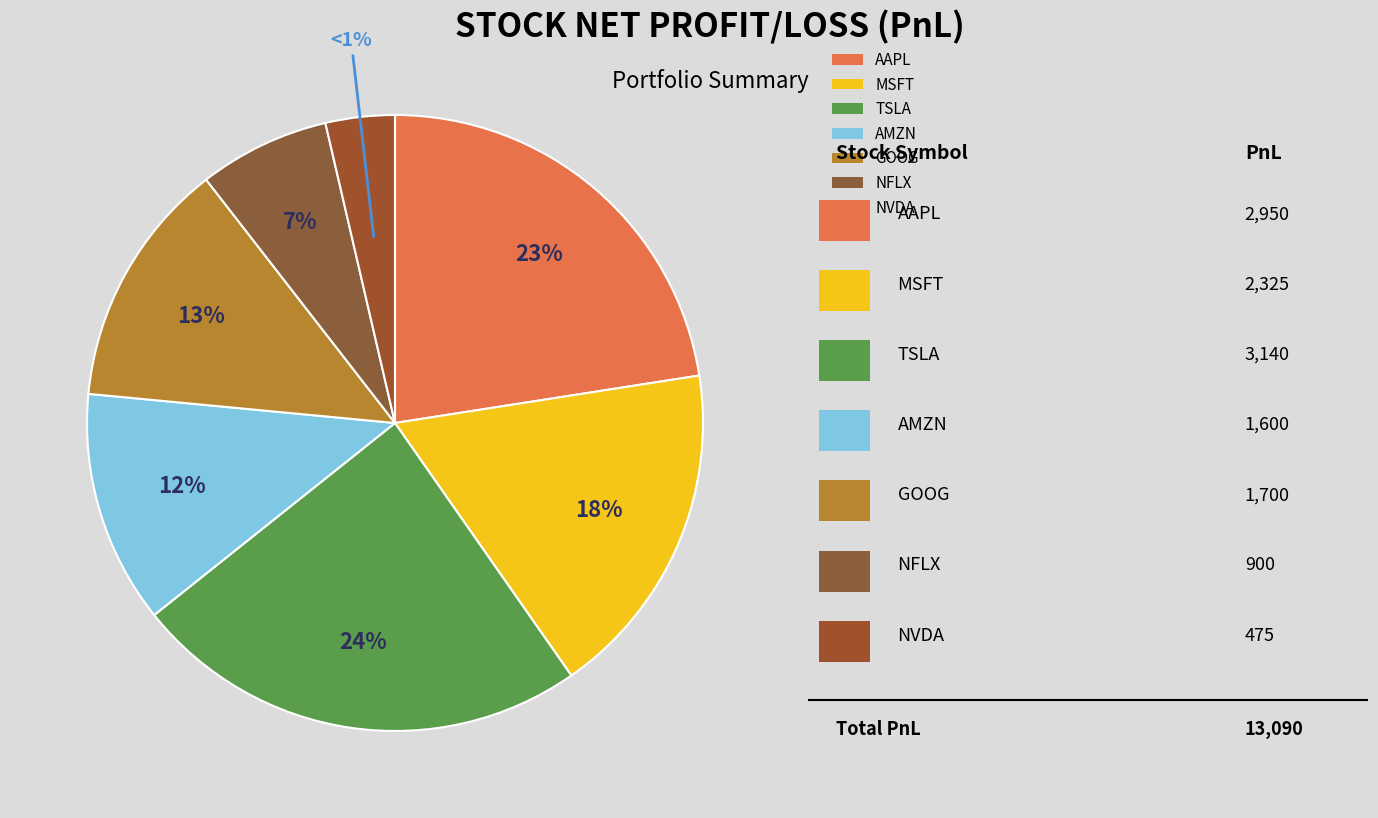

To the nearest percent, what portion does NVDA represent?

4%